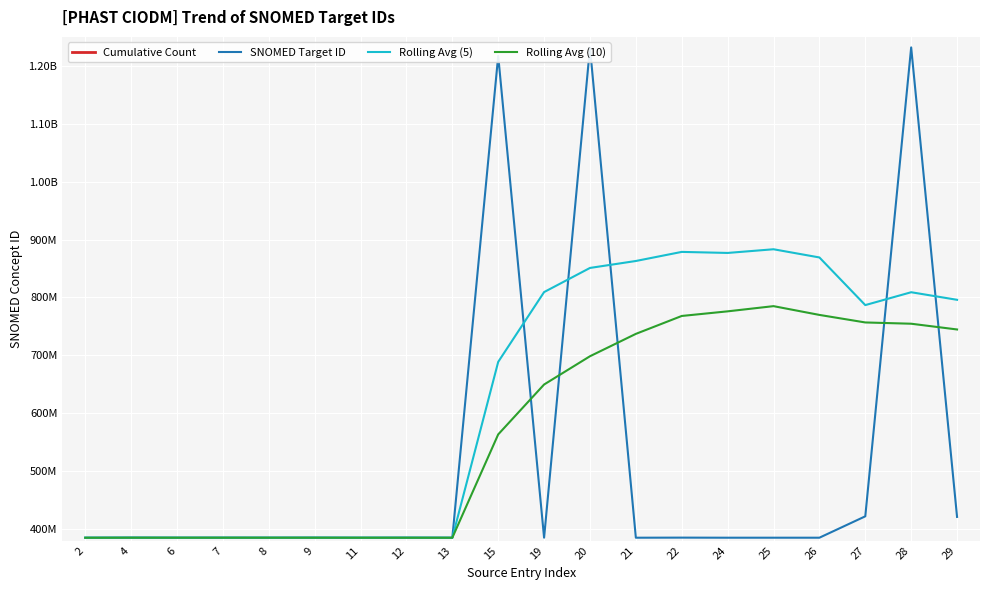

At how many categories does at least one series exceed 451348720?

11